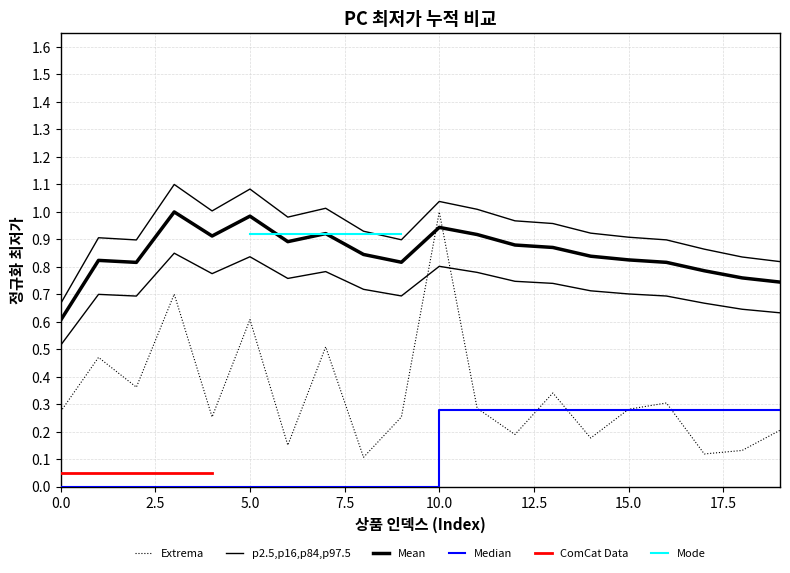

What is the difference between the maximum and minimum values?

0.9